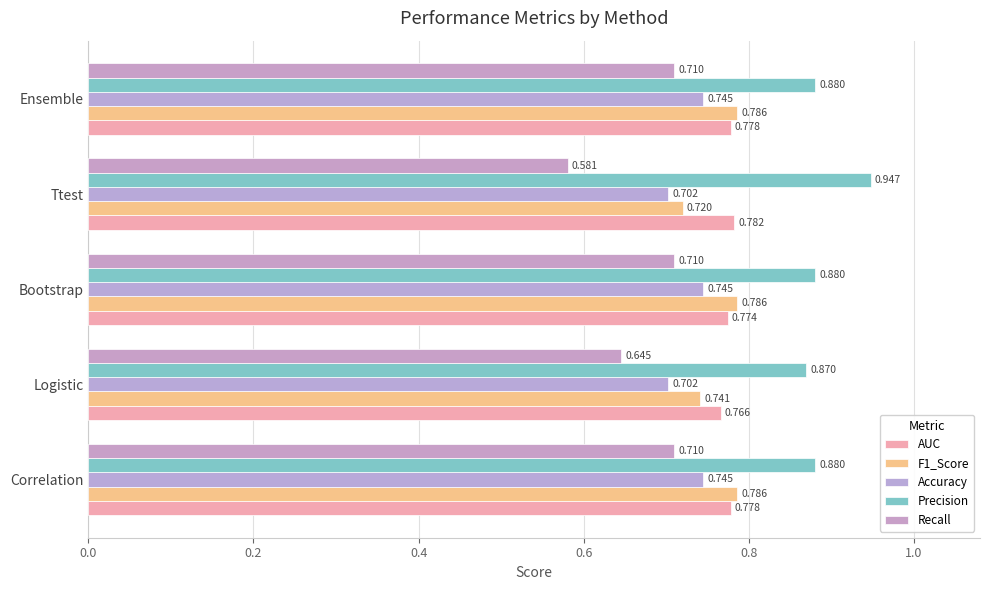

How many distinct data groups are displayed?

5